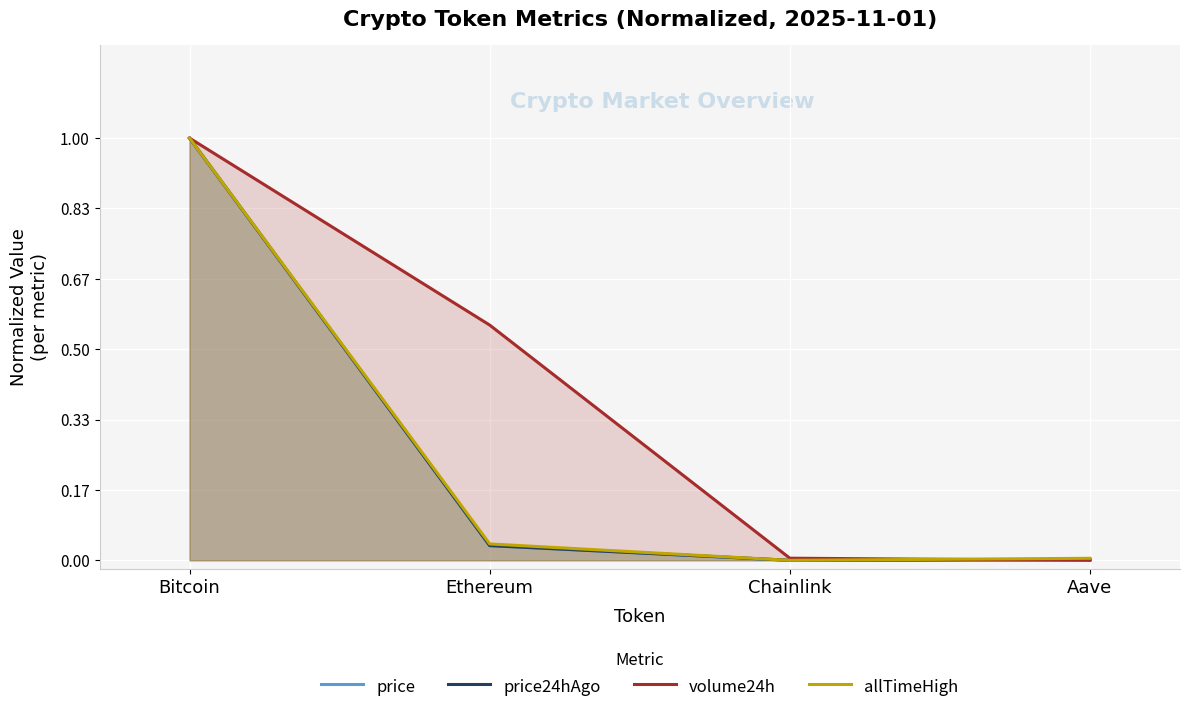

What position from the left is Chainlink?

3